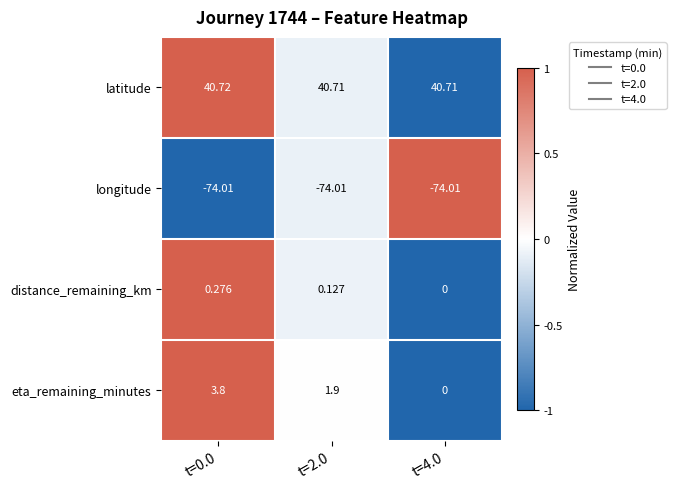

How many data points in eta_remaining_minutes are above 1?

2